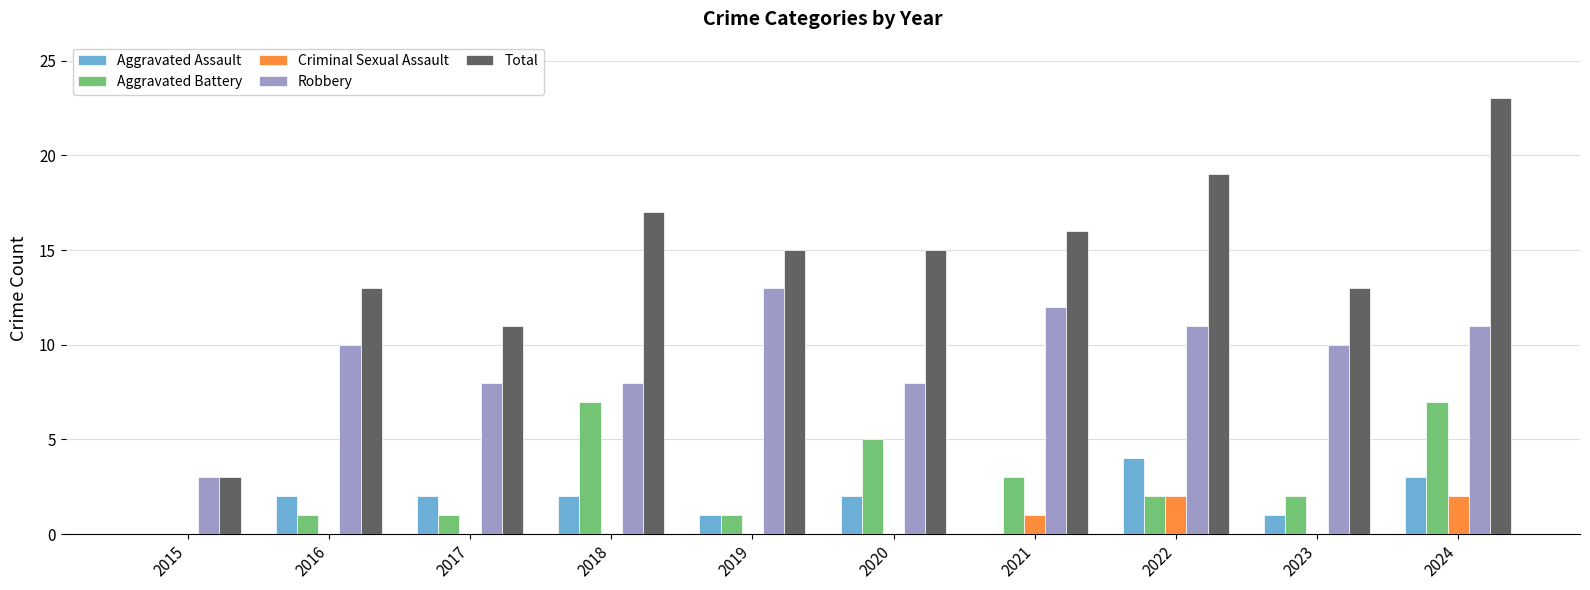

Is it true that Aggravated Assault equals 1 at 2015?

False